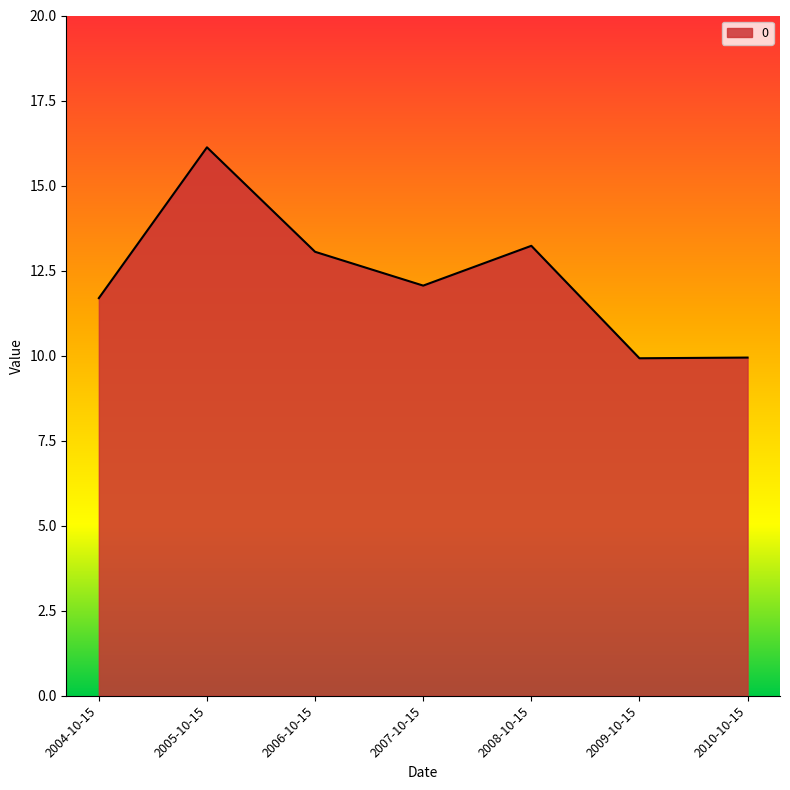

At which label does the data first exceed 12?

2005-10-15